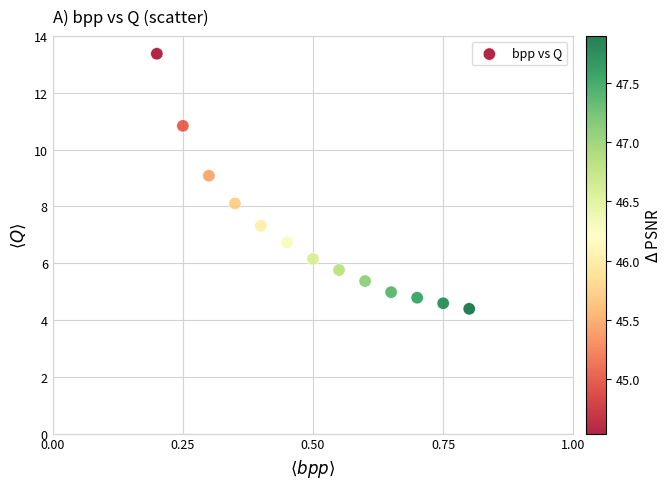

What is the range of X values (max minus min)?

0.6